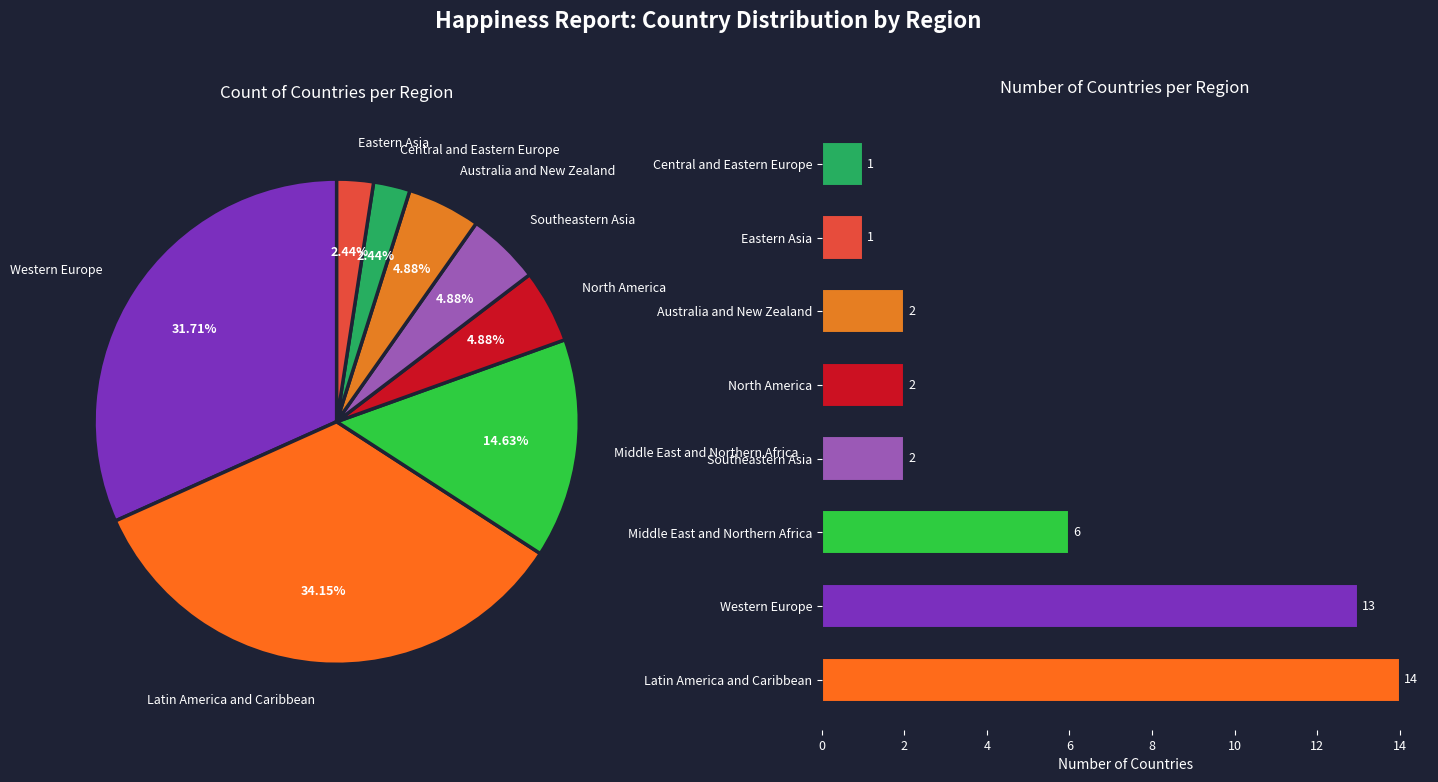

What is the total percentage of North America and Australia and New Zealand?

9.8%